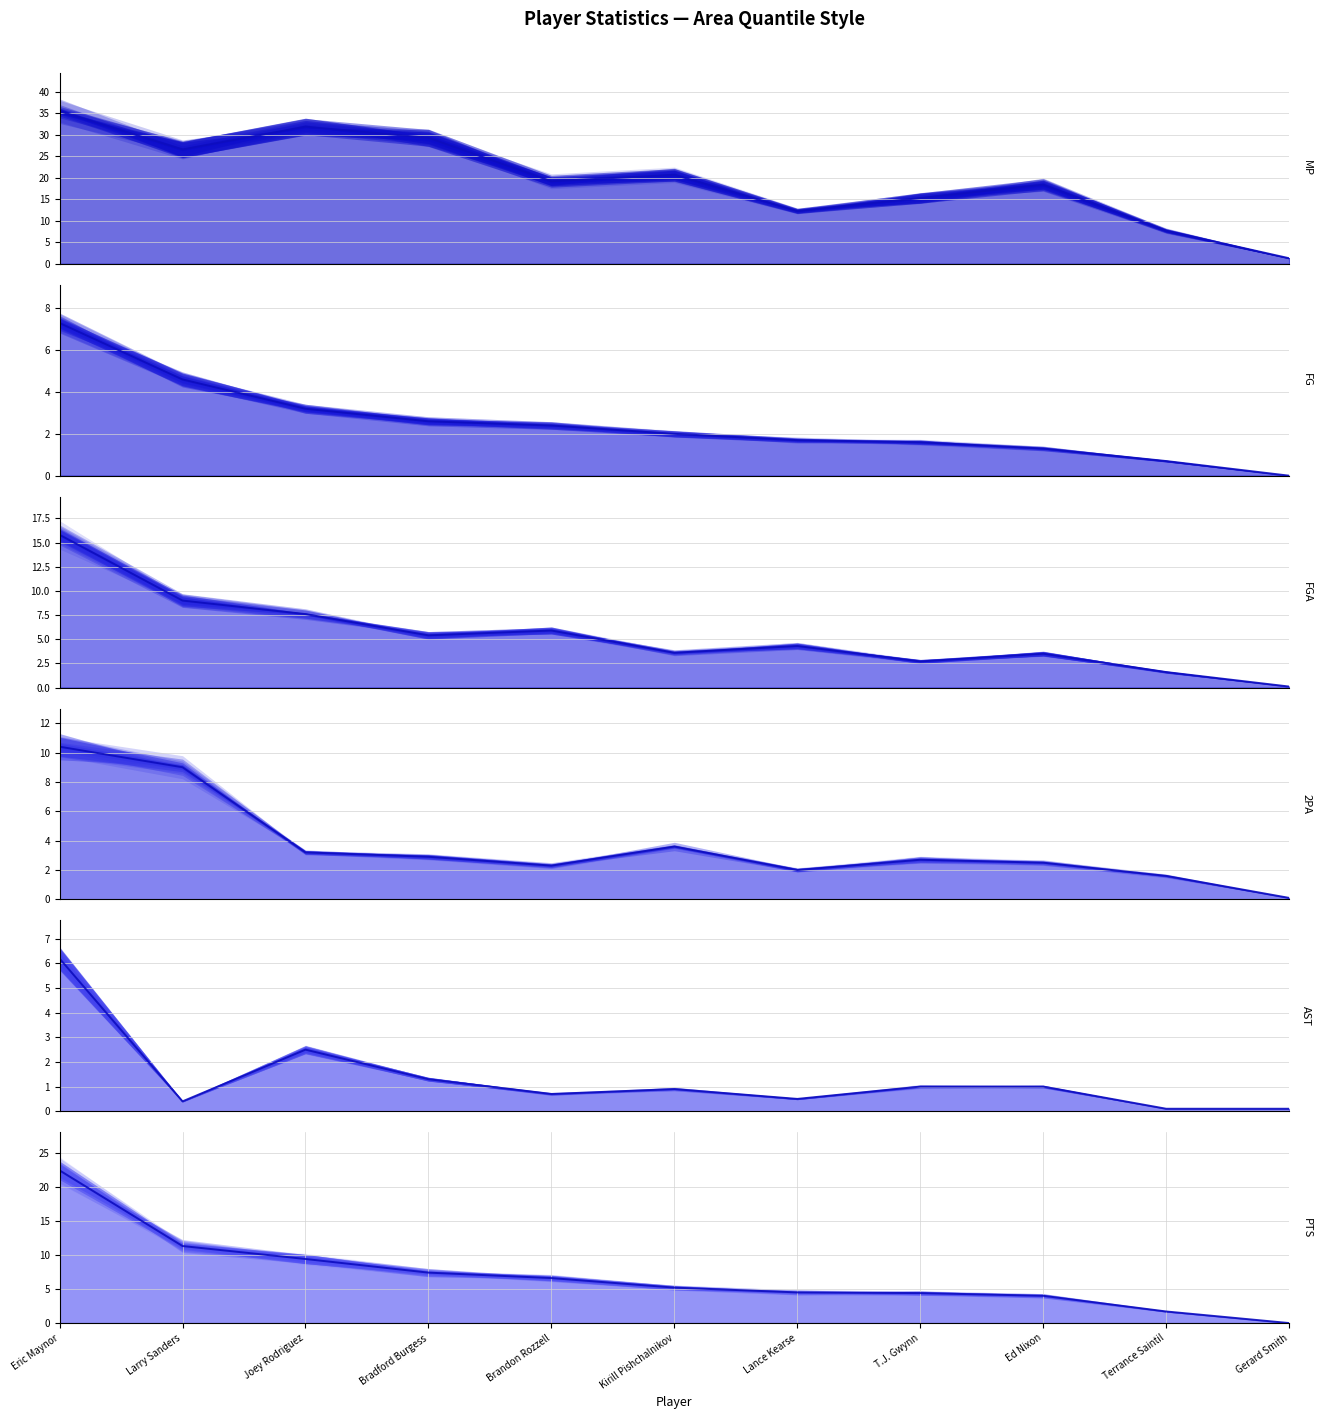

What is the label of the 9th point from the left?

Ed Nixon